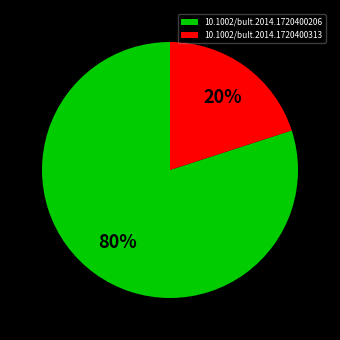

Is the sum of 10.1002/bult.2014.1720400206 and 10.1002/bult.2014.1720400313 greater than half?

Yes